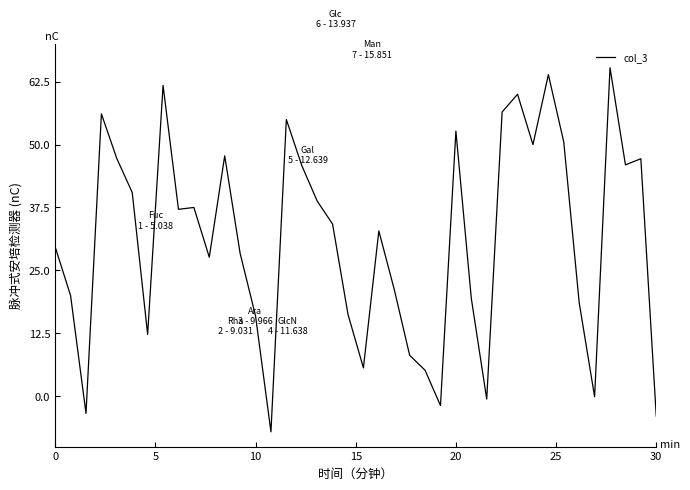

Does the chart display data point markers on the line(s)?

No